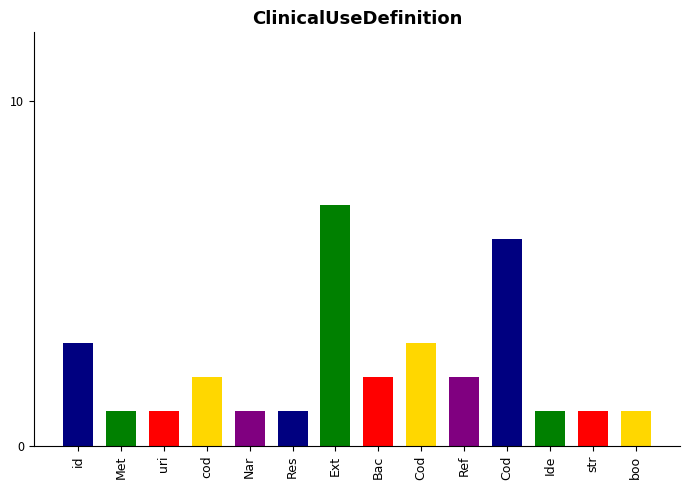

What is the label of the 13th bar from the right?

Met